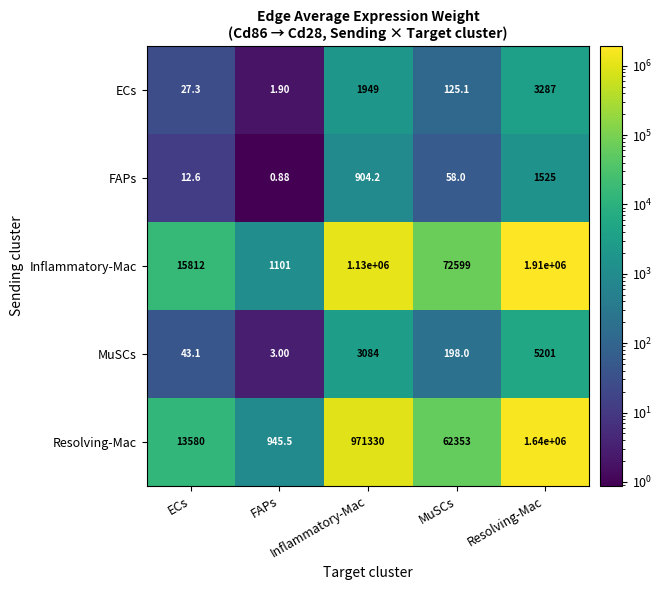

Which series has the largest range (max minus min)?

Inflammatory-Mac